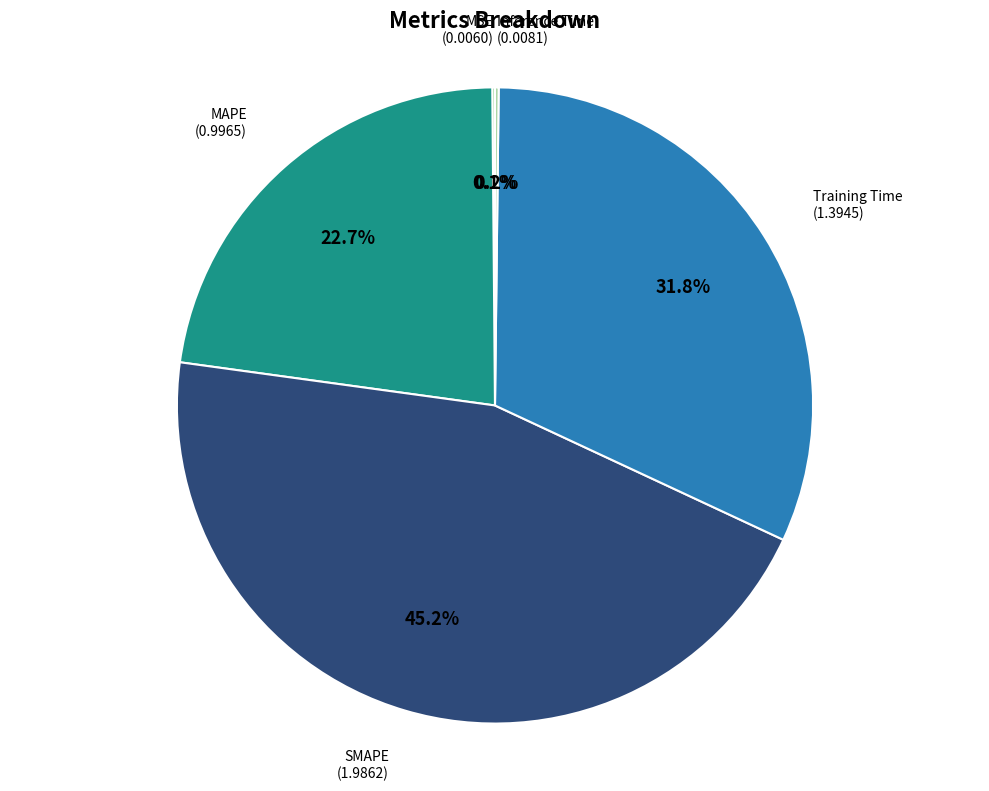

Is there a majority slice in this chart?

No